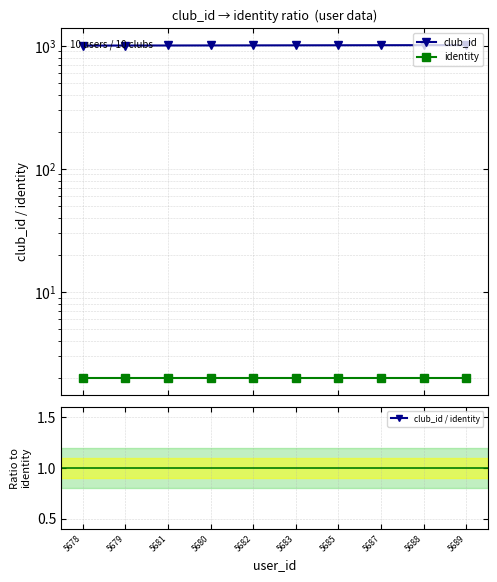

True or false: identity and club_id intersect in this chart.

False